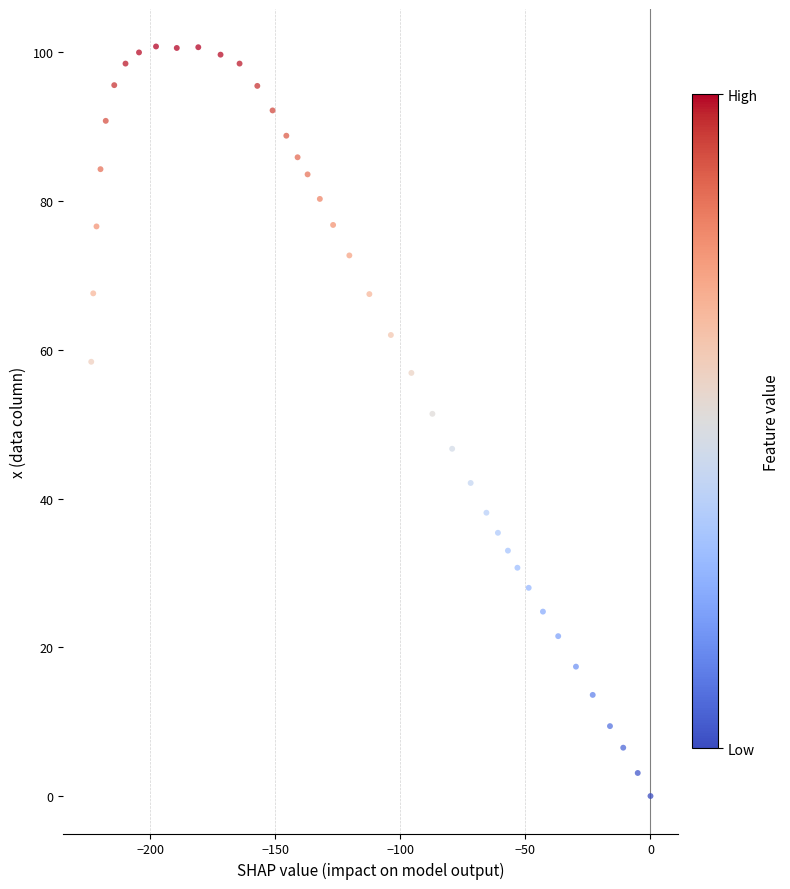

What is the range of X values (max minus min)?

223.6